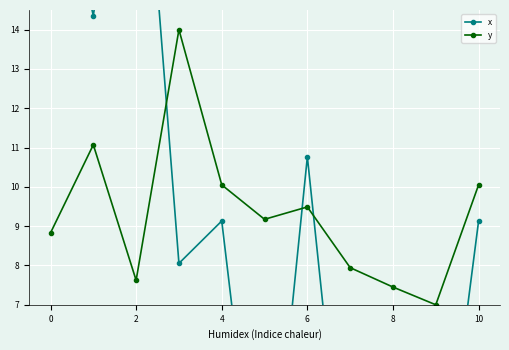

After their last crossing, which series has the higher values: y or x?

y